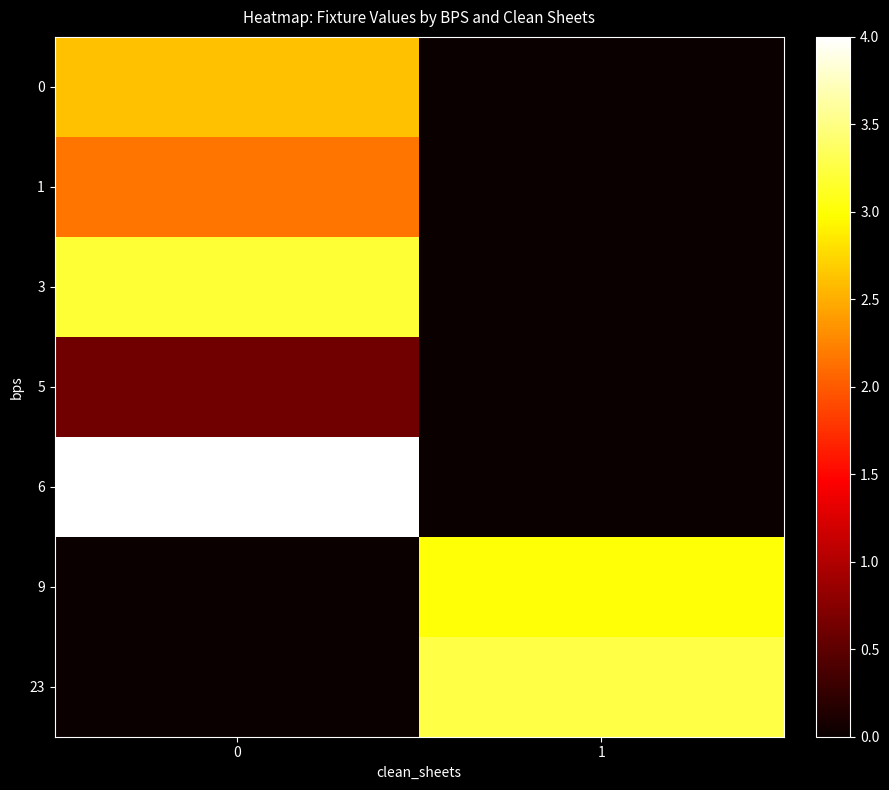

Rank the series by their maximum value, from lowest to highest.

5, 1, 0, 9, 3, 23, 6